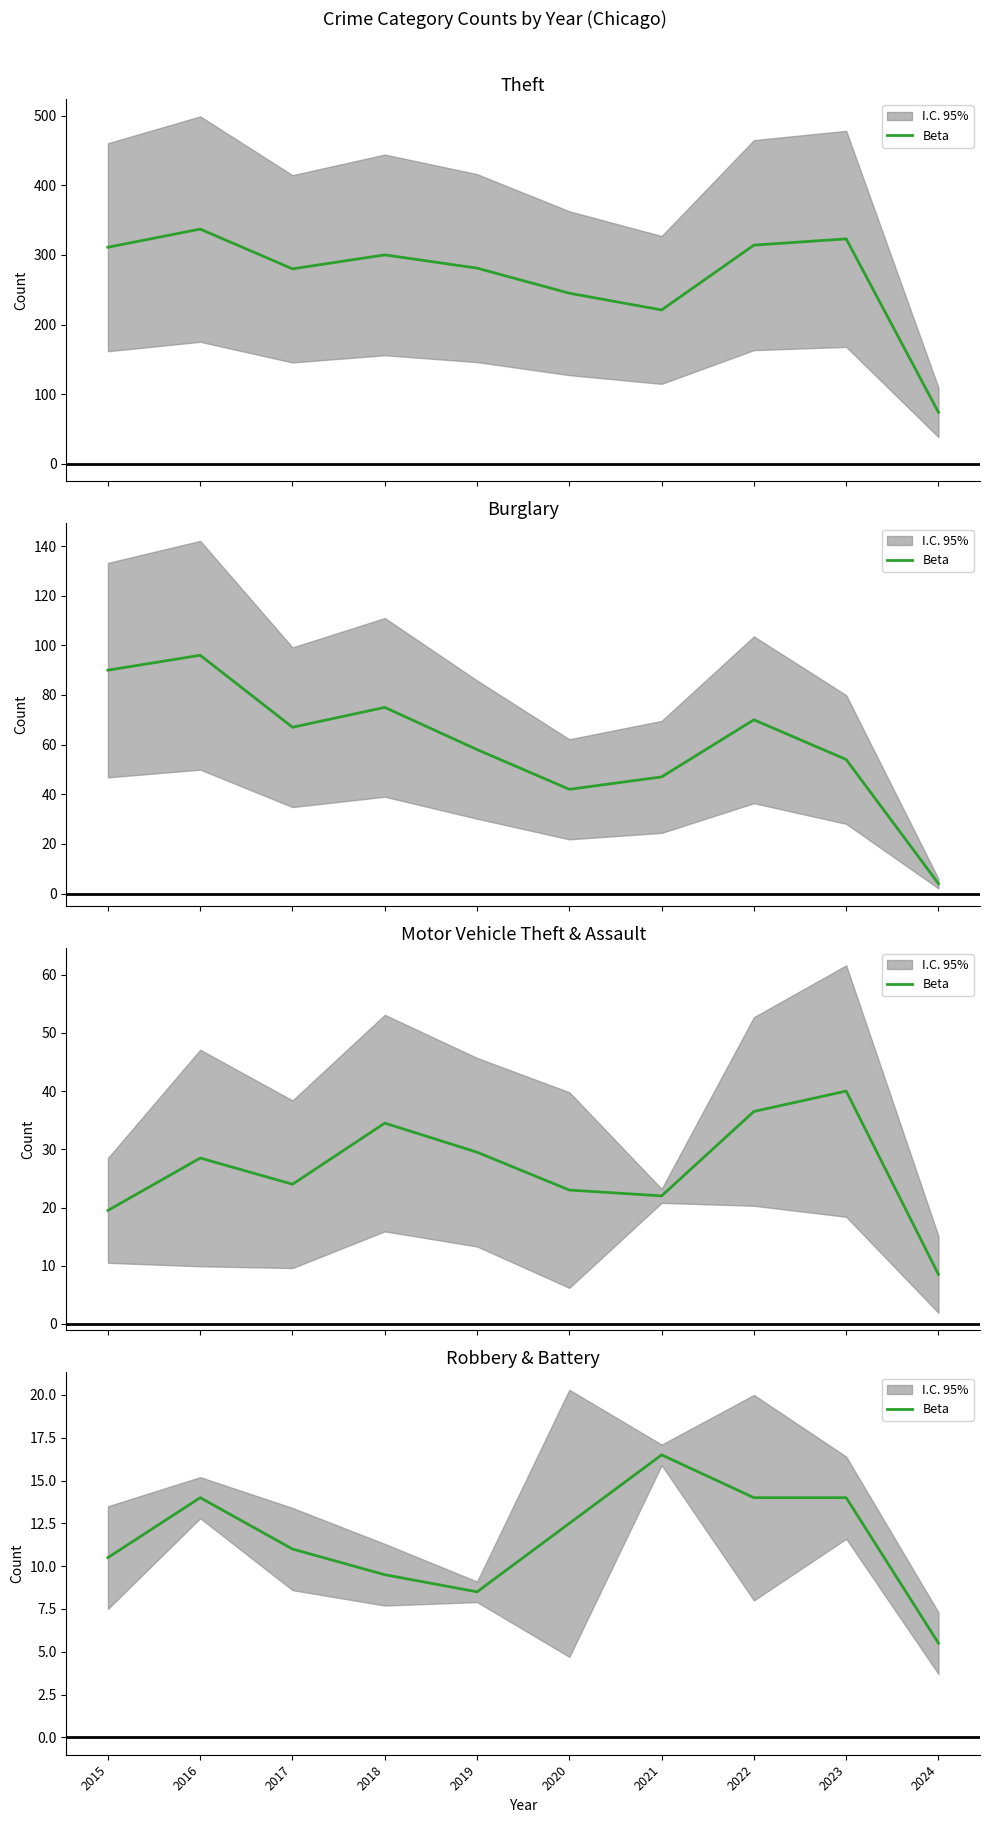

How many lines are shown in the chart?

1